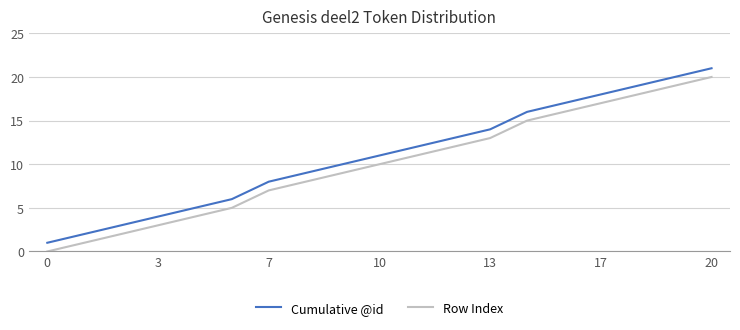

How many lines are shown in the chart?

2